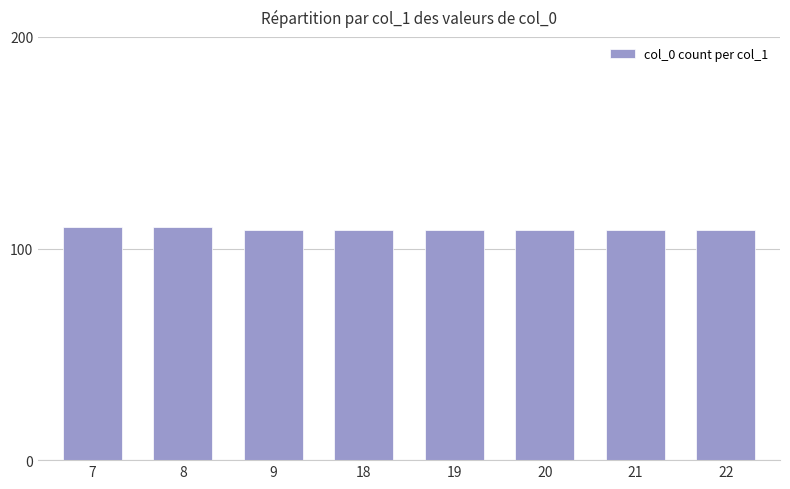

Reading left to right, extract all data points from this chart.

7=110	8=110	9=109	18=109	19=109	20=109	21=109	22=109